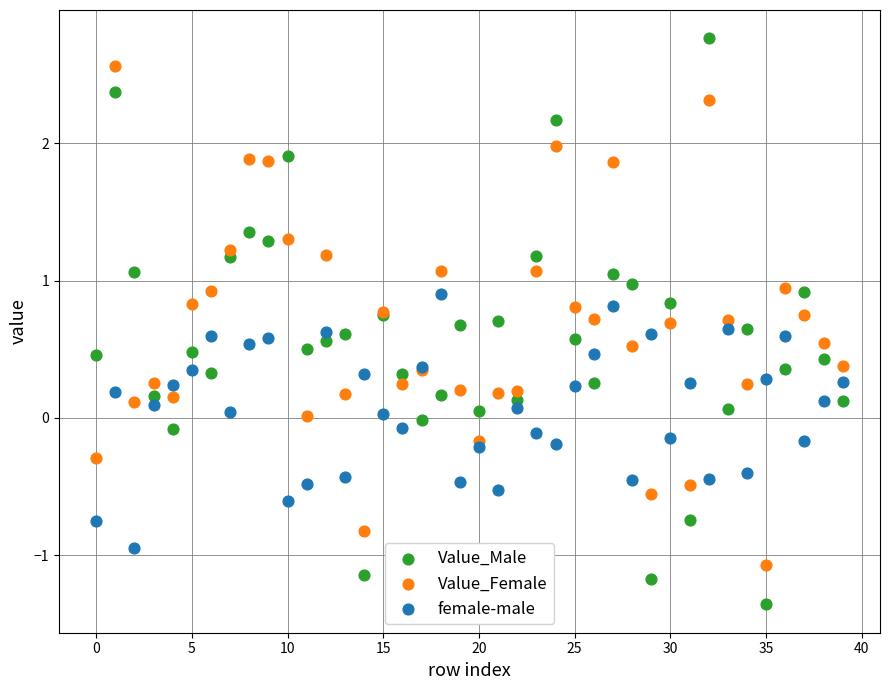

Which series has the largest Y range (max minus min)?

Value_Male